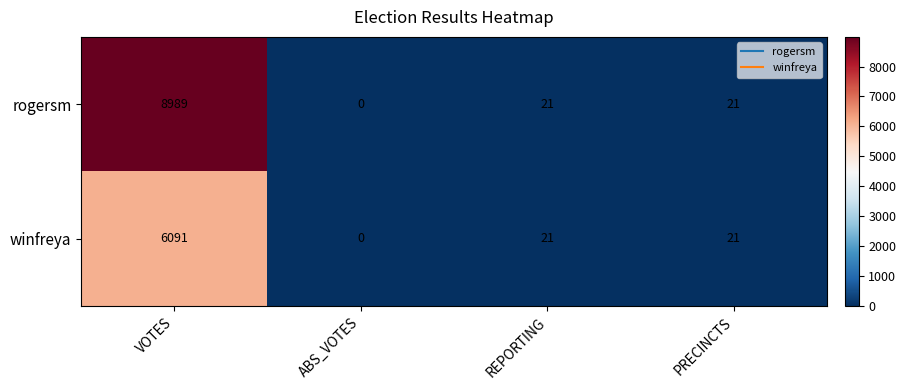

How many distinct data groups are displayed?

2